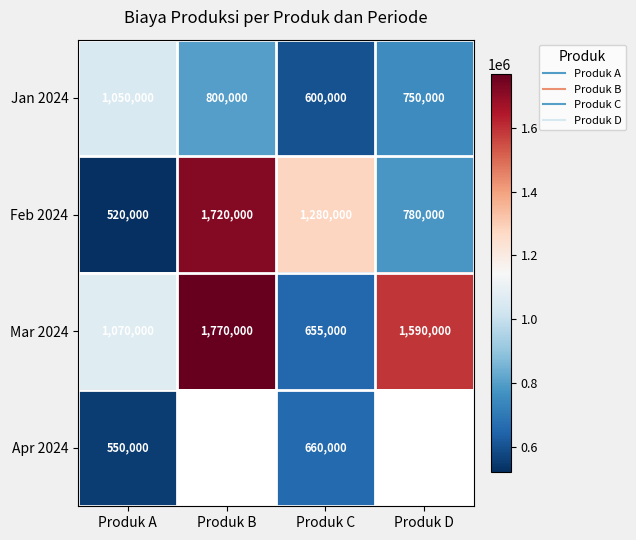

Is it true that Feb 2024 equals 1720000.0 at Produk B?

True